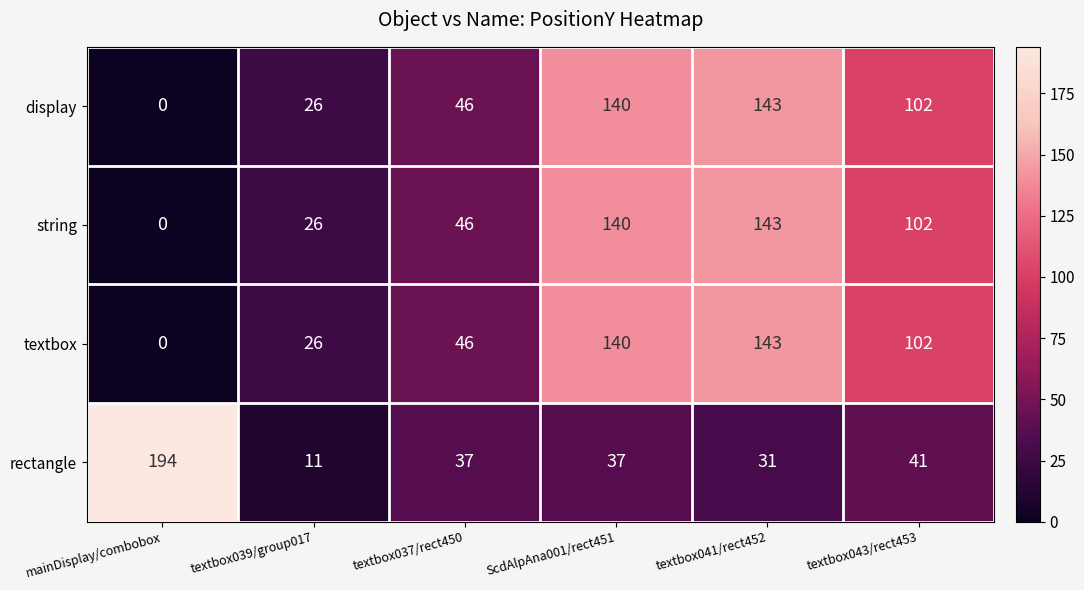

List the labels in order of display value, largest first.

textbox041/rect452, ScdAlpAna001/rect451, textbox043/rect453, textbox037/rect450, textbox039/group017, mainDisplay/combobox